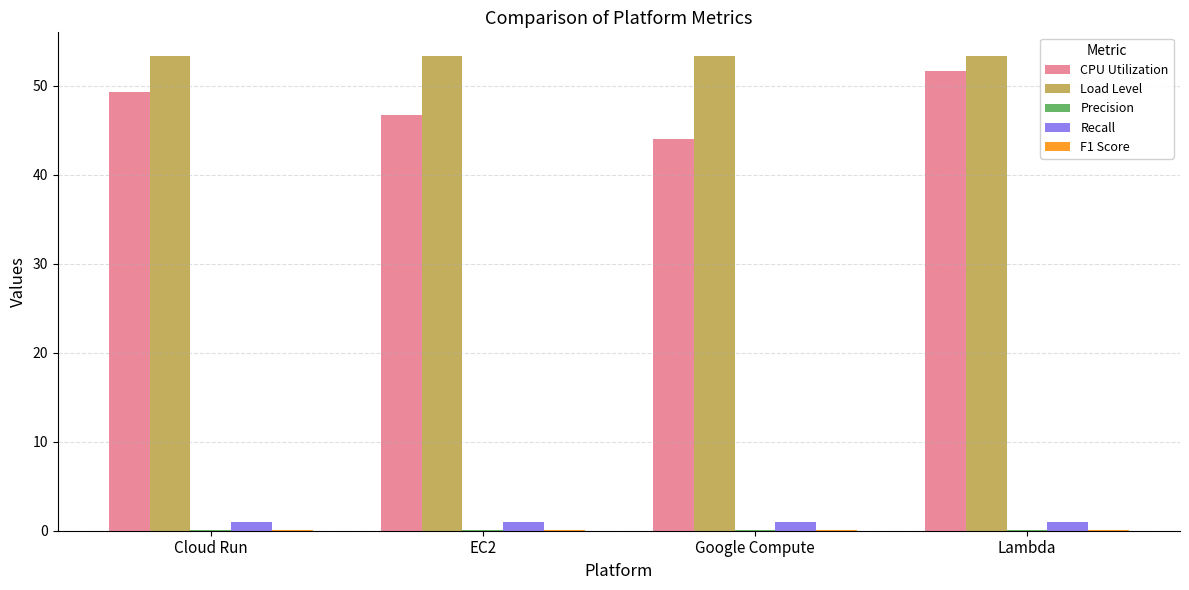

True or false: Load Level has a value of 53.3 at Google Compute.

True